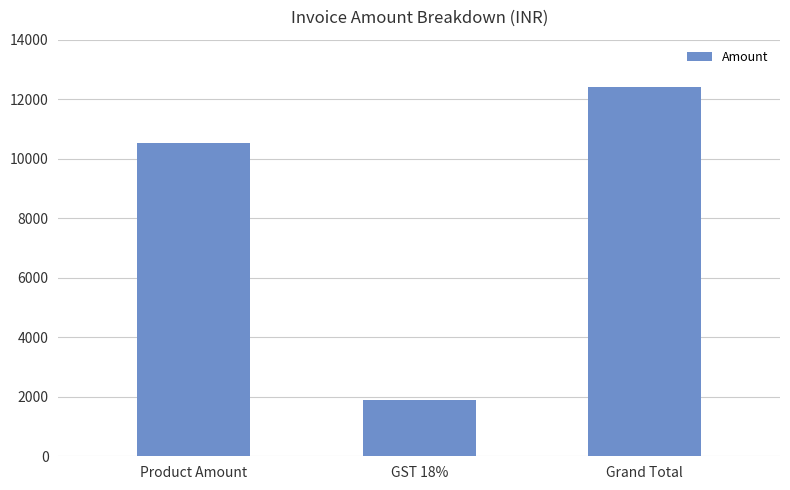

Reading left to right, transcribe all the data shown in this chart.

10530.0	1895.4	12425.4